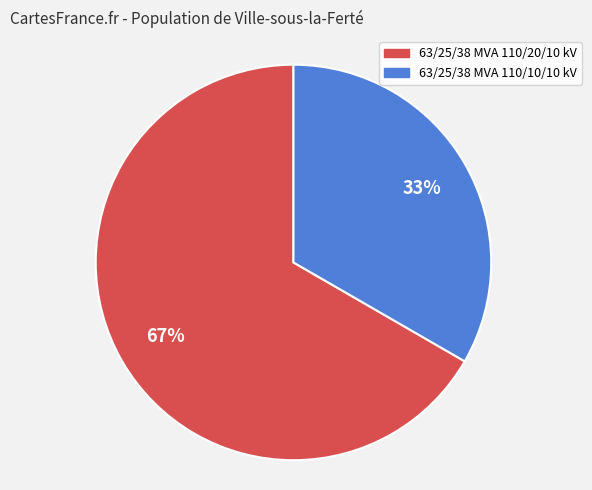

Approximately how many times larger is the value at 63/25/38 MVA 110/20/10 kV compared to 63/25/38 MVA 110/10/10 kV?

2.0